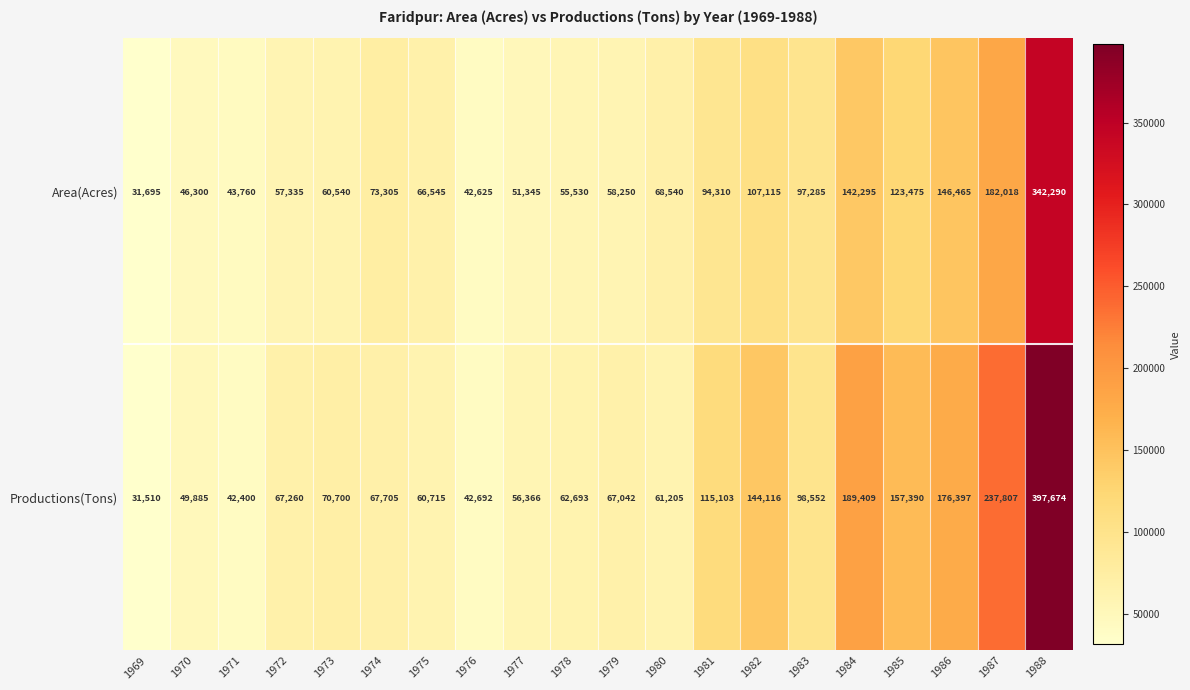

At which category is the sum across all series the highest?

1988